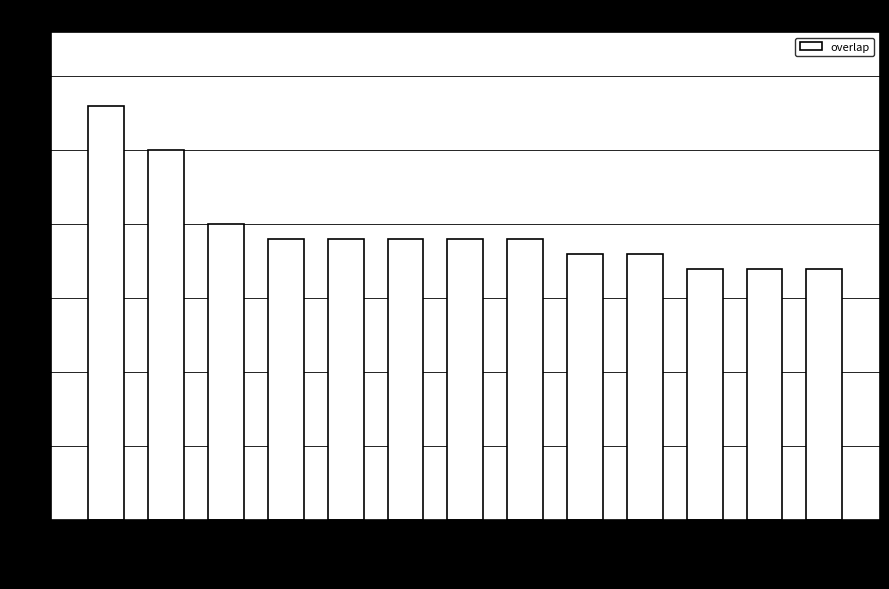

What is the sum of the values at 137922 and 82455?

38